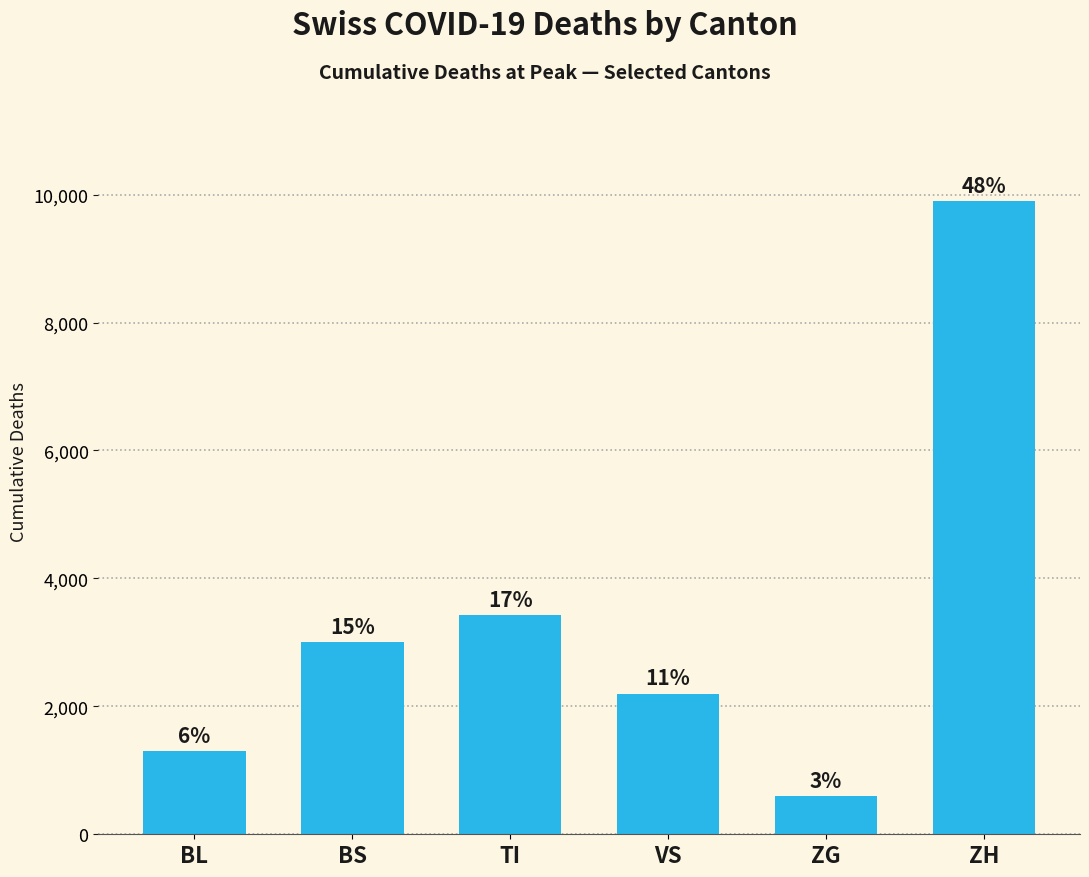

How many bars are there in total?

6